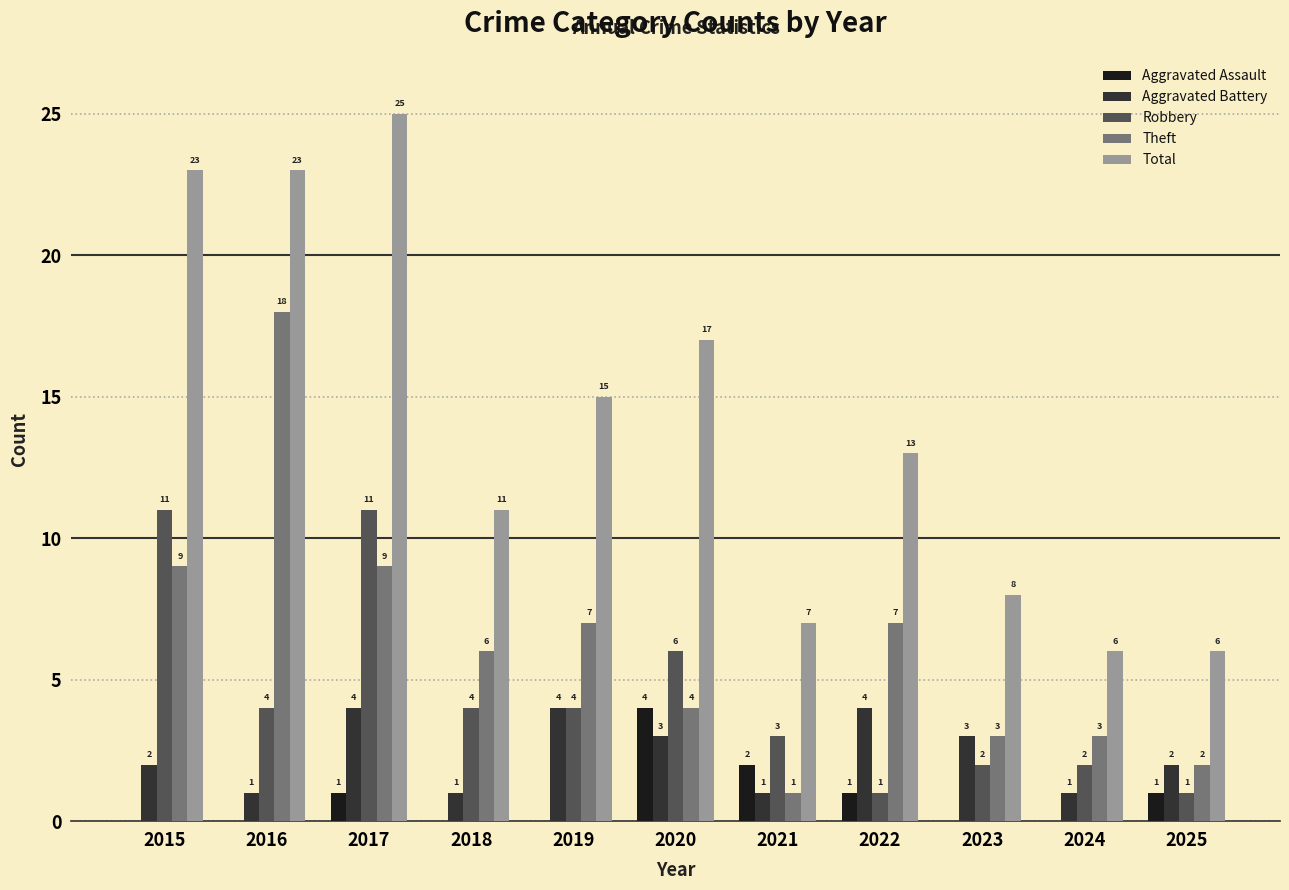

Between 2022 and 2023, which series saw the biggest shift?

Total